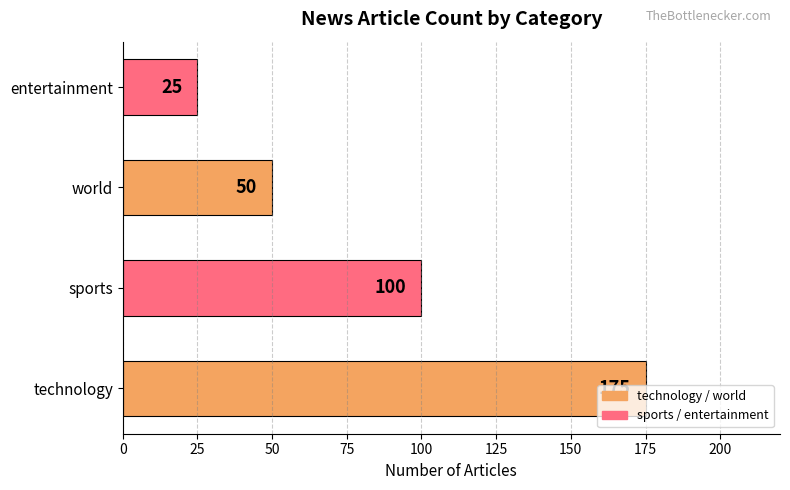

How many data points are less than 100?

2